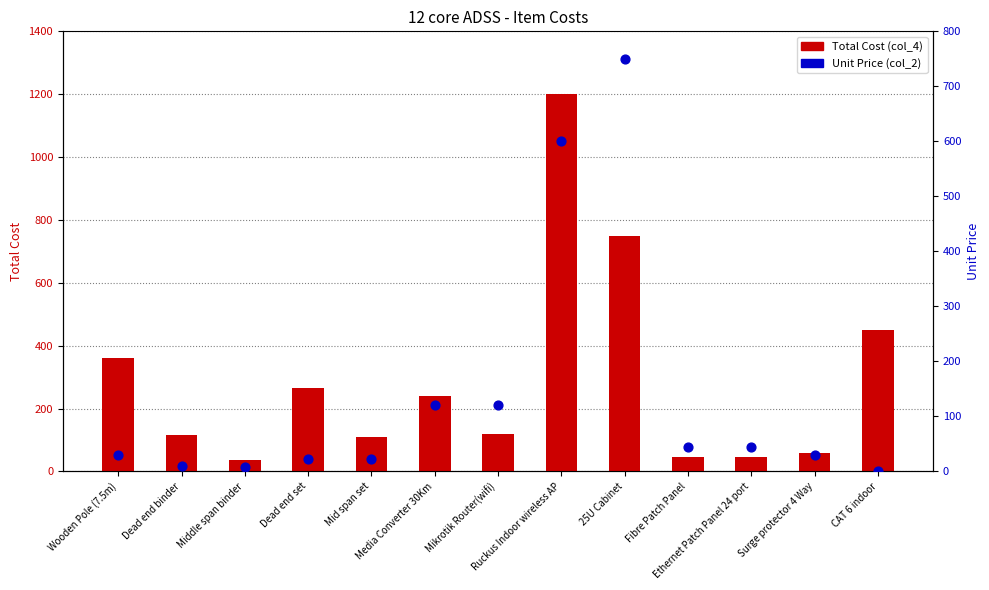

At which category is the sum across all series the highest?

Ruckus Indoor wireless AP